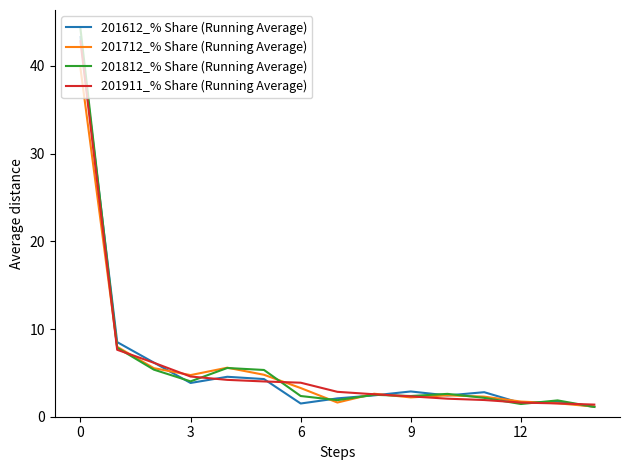

What is the maximum value for 201812_% Share (Running Average)?

44.2